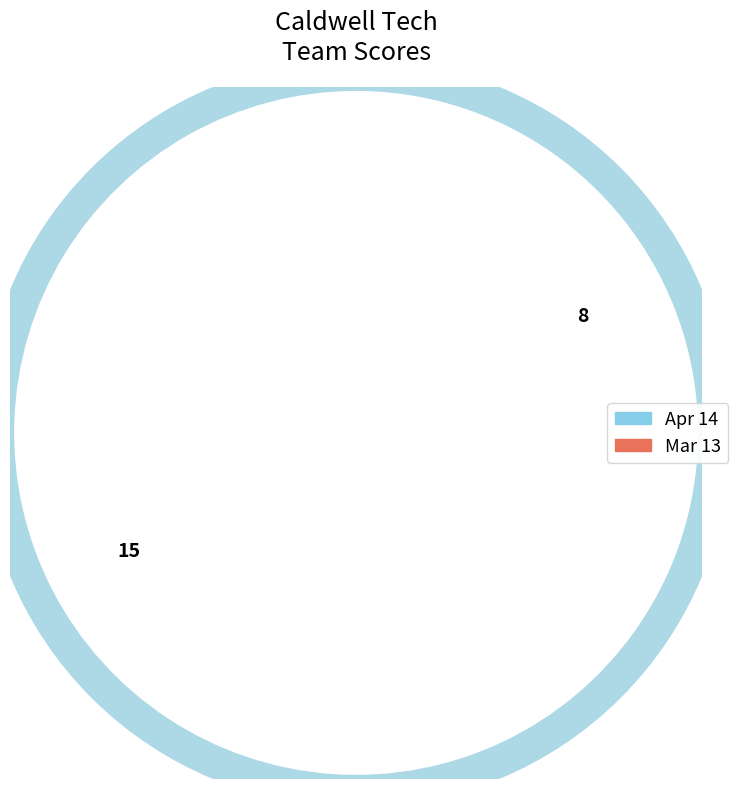

Between Mar 13 and Apr 14, which is larger?

Mar 13